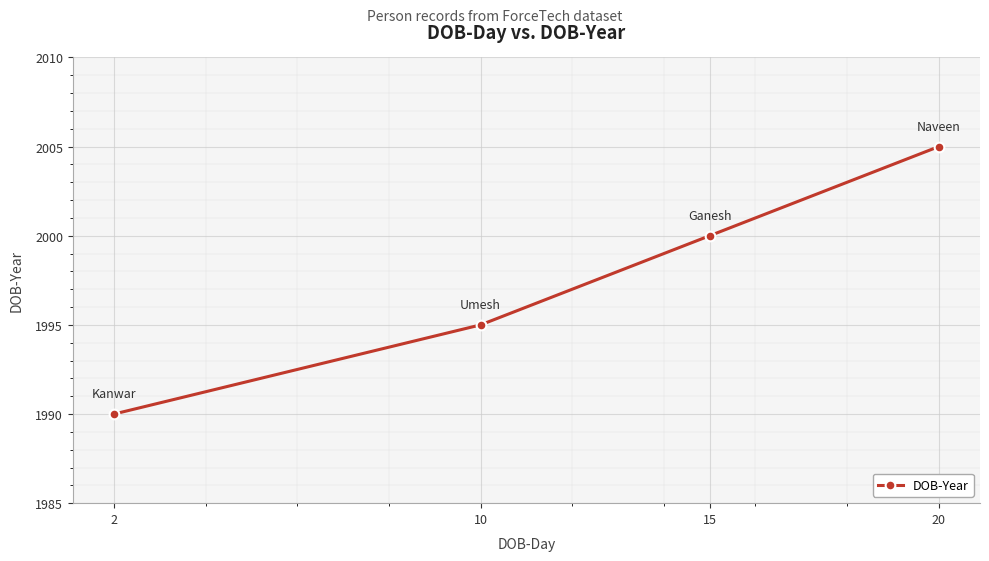

What is the maximum value shown in the chart?

2005